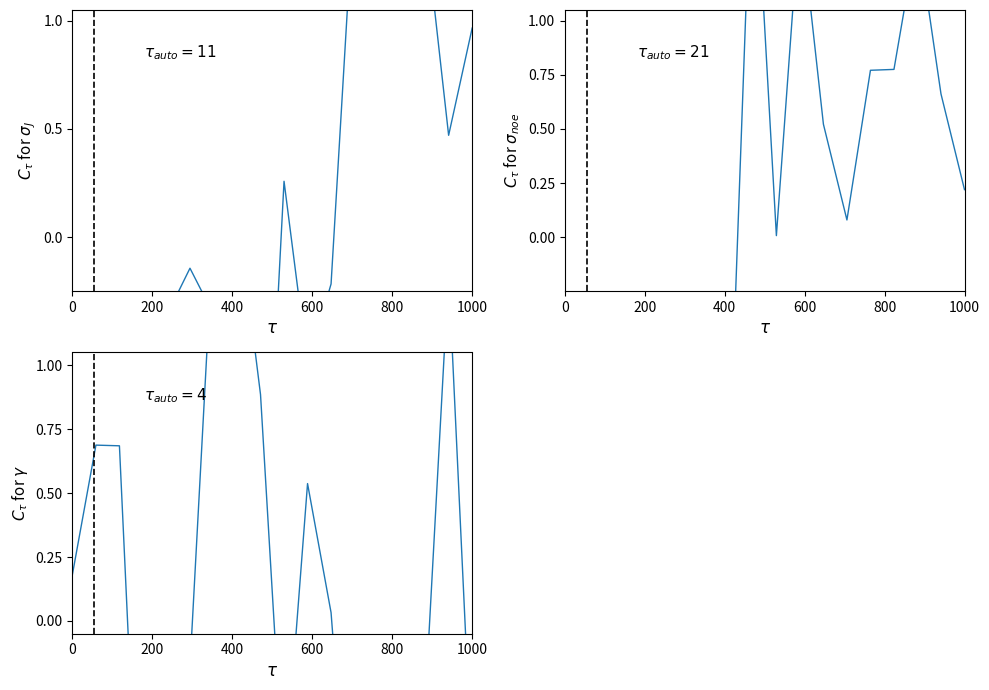

True or false: 9415 has a value of -0.4 at 2020-04.

False